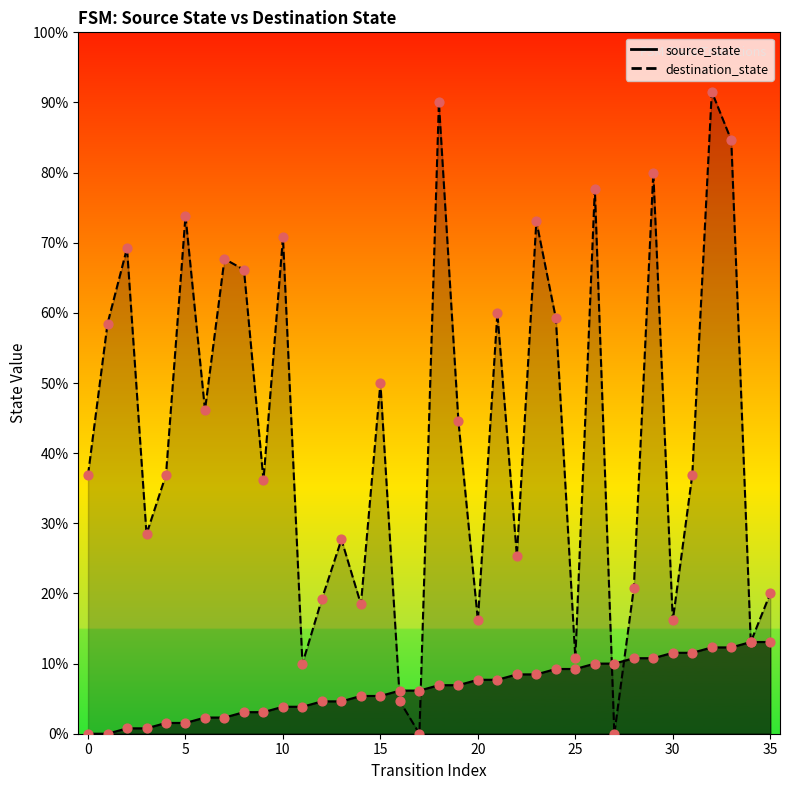

Which series contains the highest Y value?

destination_state